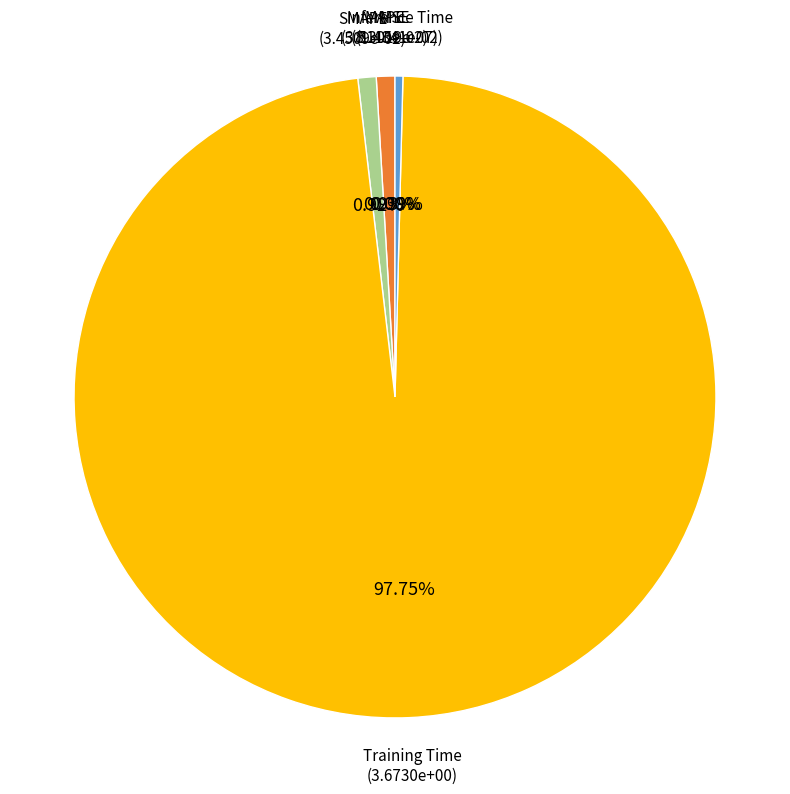

Does any single category account for the majority?

Yes